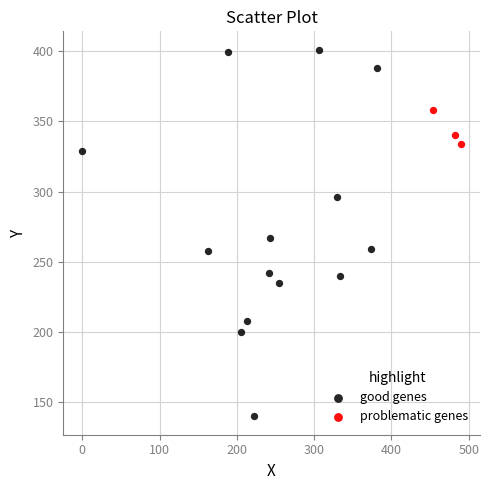

Which series reaches the maximum Y coordinate?

good genes